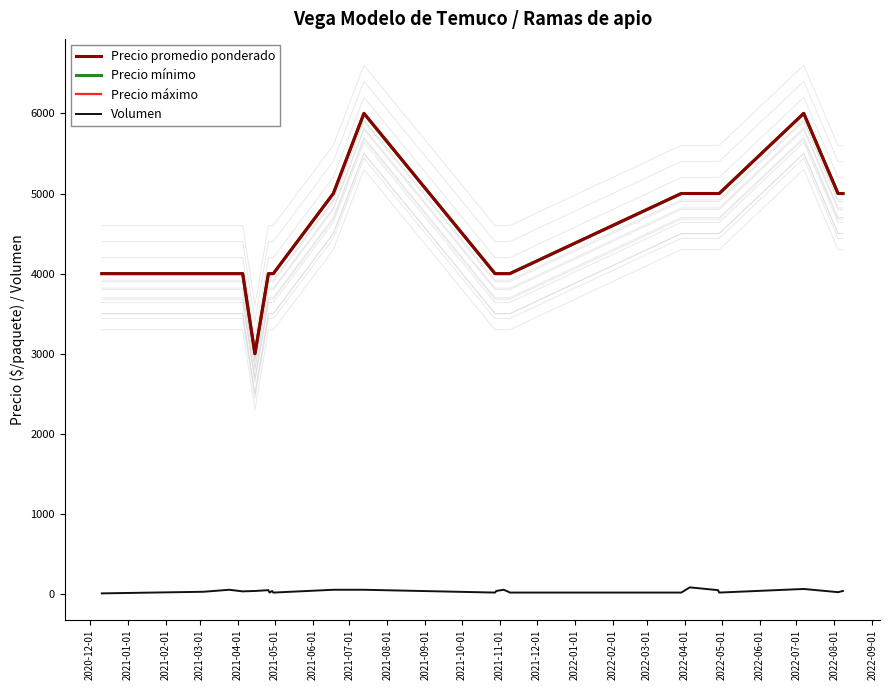

What is the minimum value for Precio mínimo?

3000